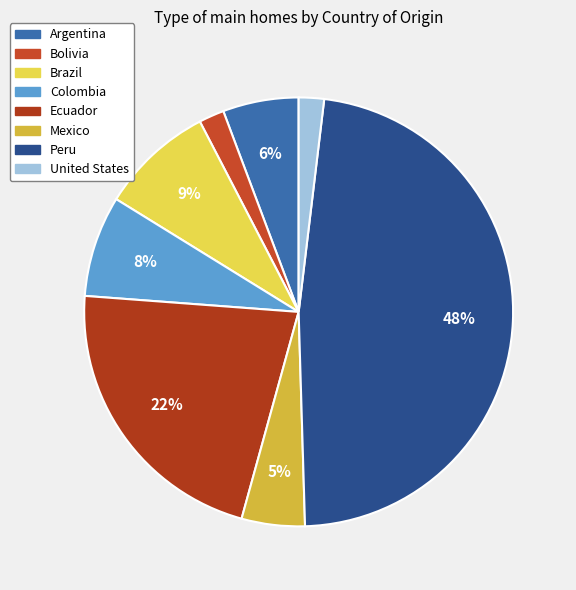

Rank the categories by value from lowest to highest.

Bolivia, United States, Mexico, Argentina, Colombia, Brazil, Ecuador, Peru